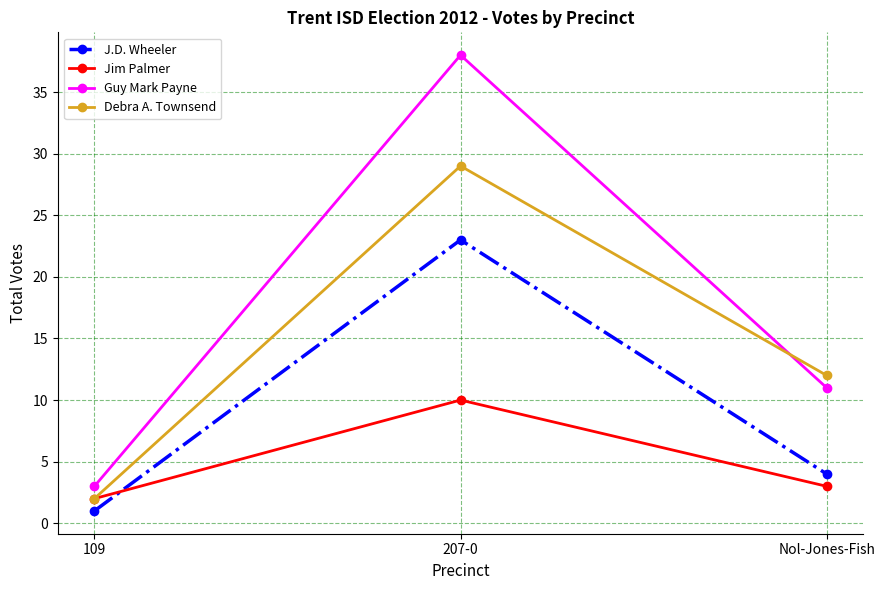

What is the average value of the Debra A. Townsend series?

14